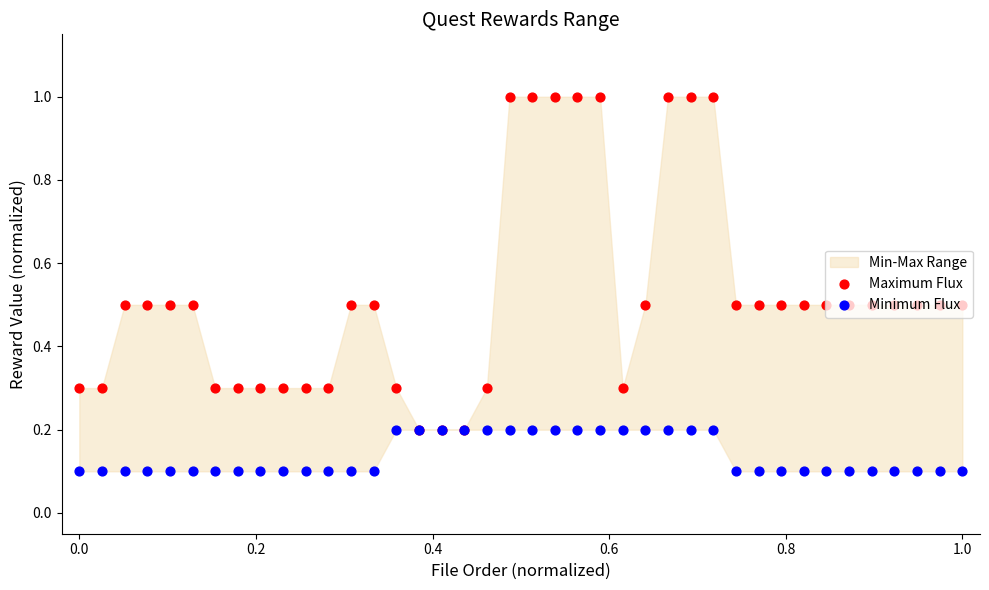

Which series has the largest total across all categories?

Maximum Flux